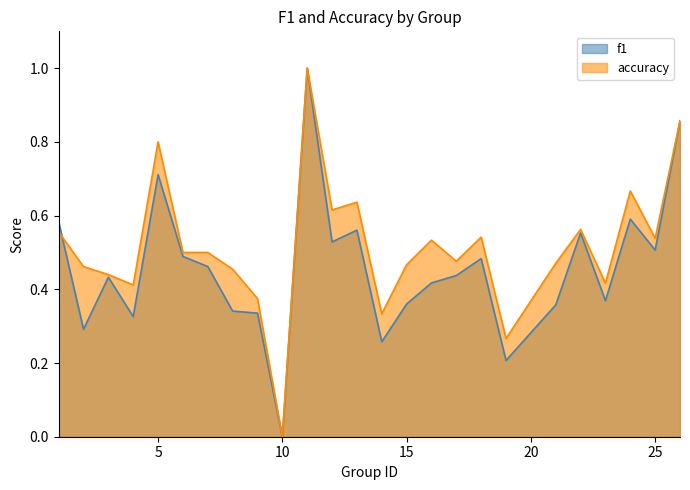

What are all the series names shown in the legend?

f1, accuracy